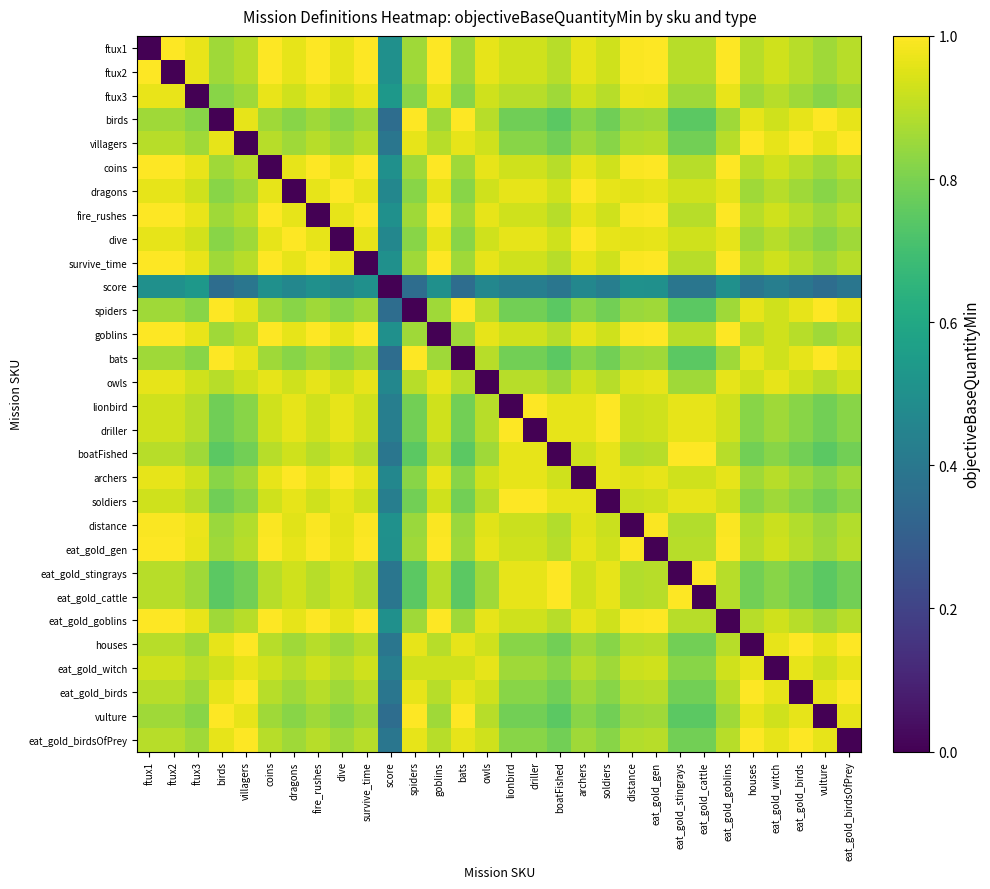

At how many categories does at least one series exceed 0?

30